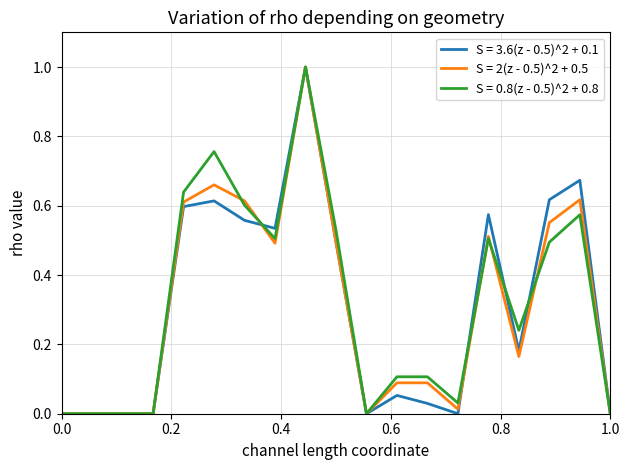

What is the maximum value for S = 3.6(z - 0.5)^2 + 0.1?

1.0